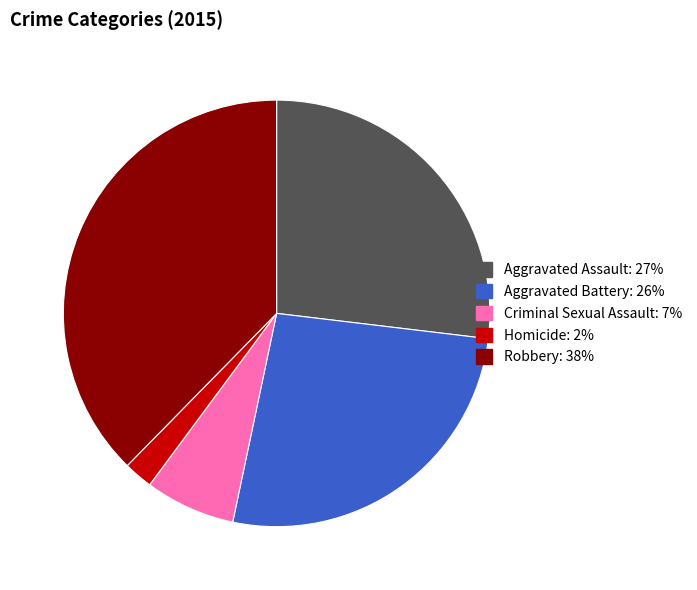

Does any single category account for the majority?

No